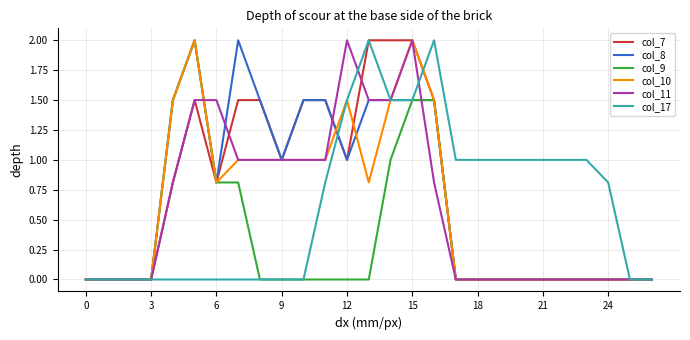

What is the maximum value for col_11?

2.0